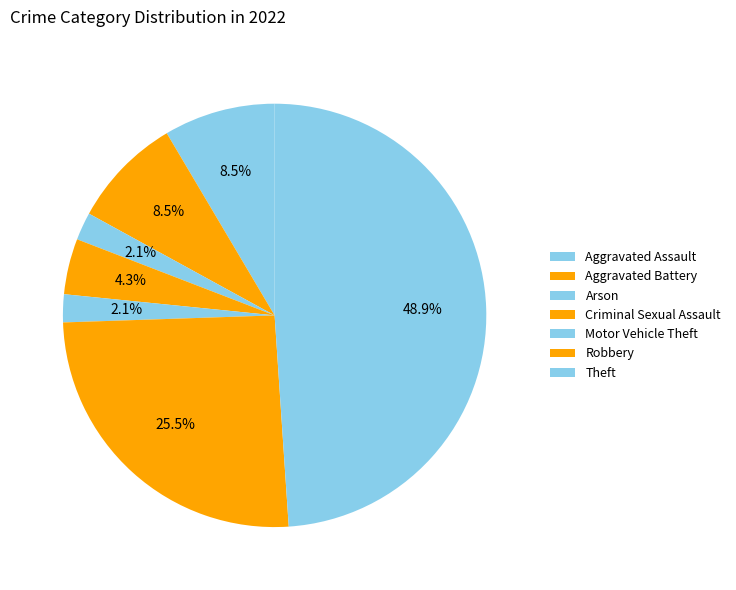

Count the number of slices in the pie.

7